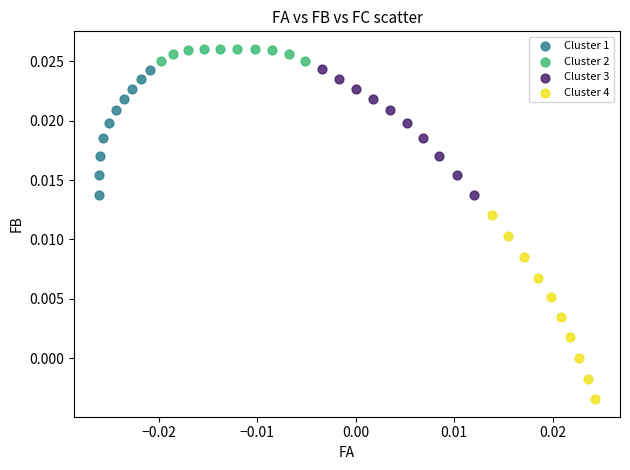

Which series reaches the maximum Y coordinate?

Cluster 2